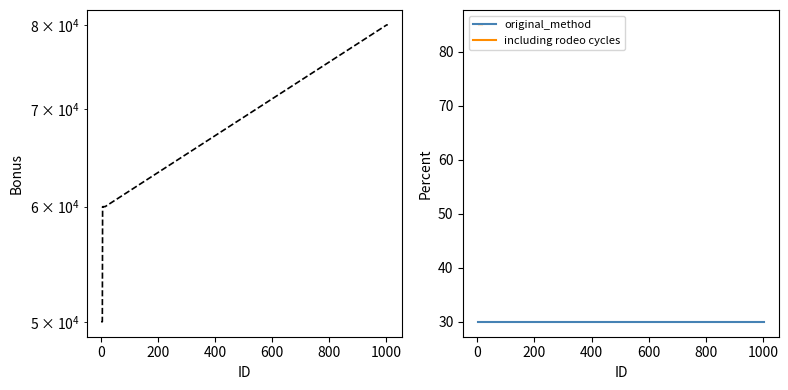

Count the number of data series in this chart.

1